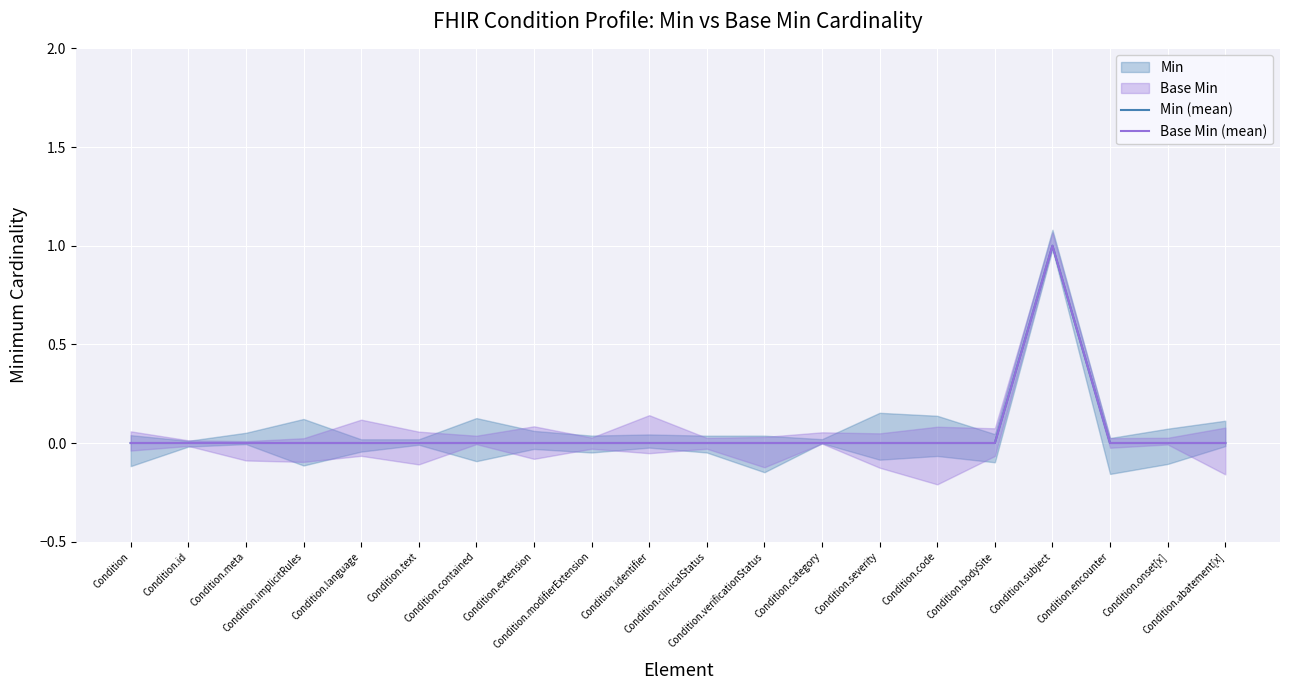

Reading left to right, list all the values displayed in this chart.

Min (mean): 0	0	0	0	0	0	0	0	0	0	0	0	0	0	0	0	1	0	0	0
Base Min (mean): 0	0	0	0	0	0	0	0	0	0	0	0	0	0	0	0	1	0	0	0